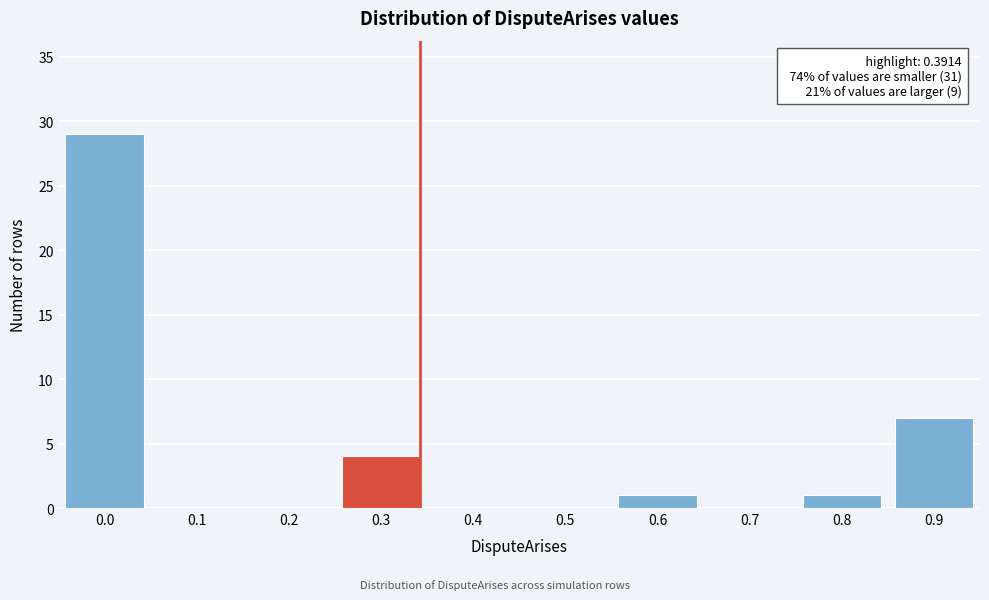

Reading left to right, what are all the values shown in this chart?

0.0=29	0.1=0	0.2=0	0.3=4	0.4=0	0.5=0	0.6=1	0.7=0	0.8=1	0.9=7